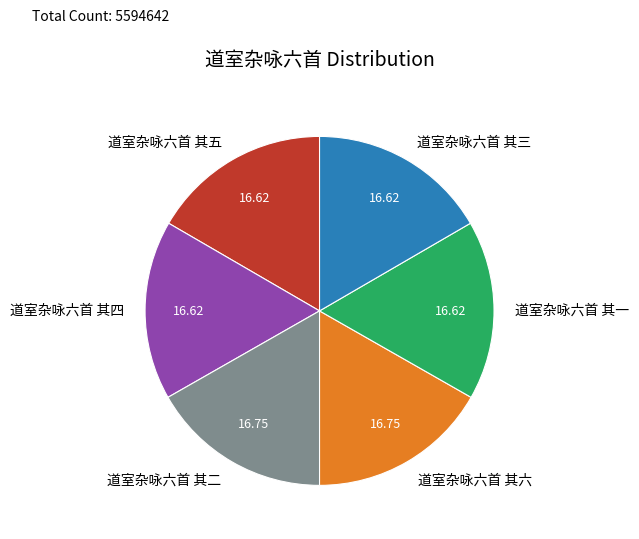

Approximately how many times larger is the value at 道室杂咏六首 其四 compared to 道室杂咏六首 其五?

1.0